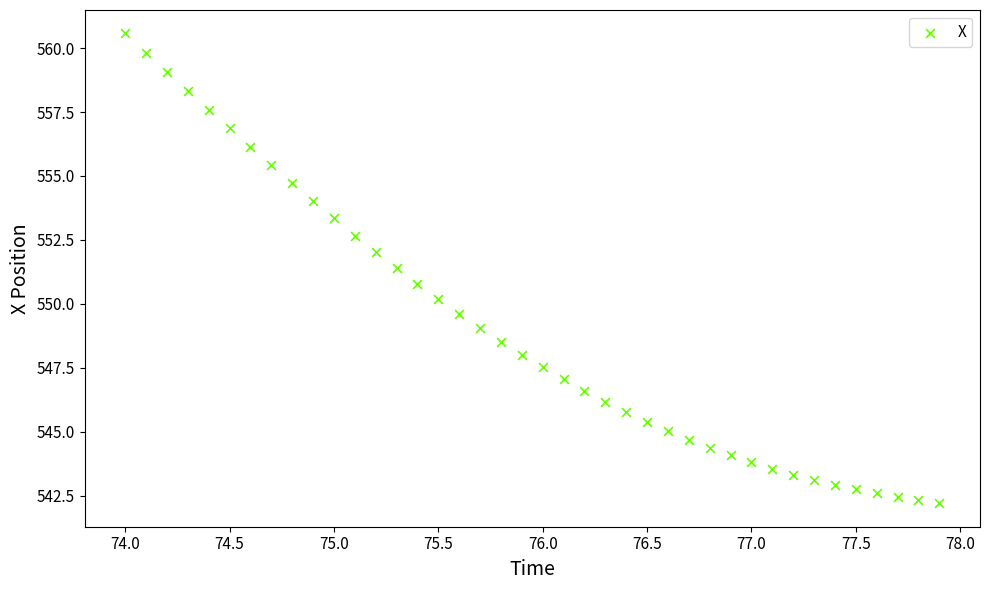

What is the range of X values (max minus min)?

3.9